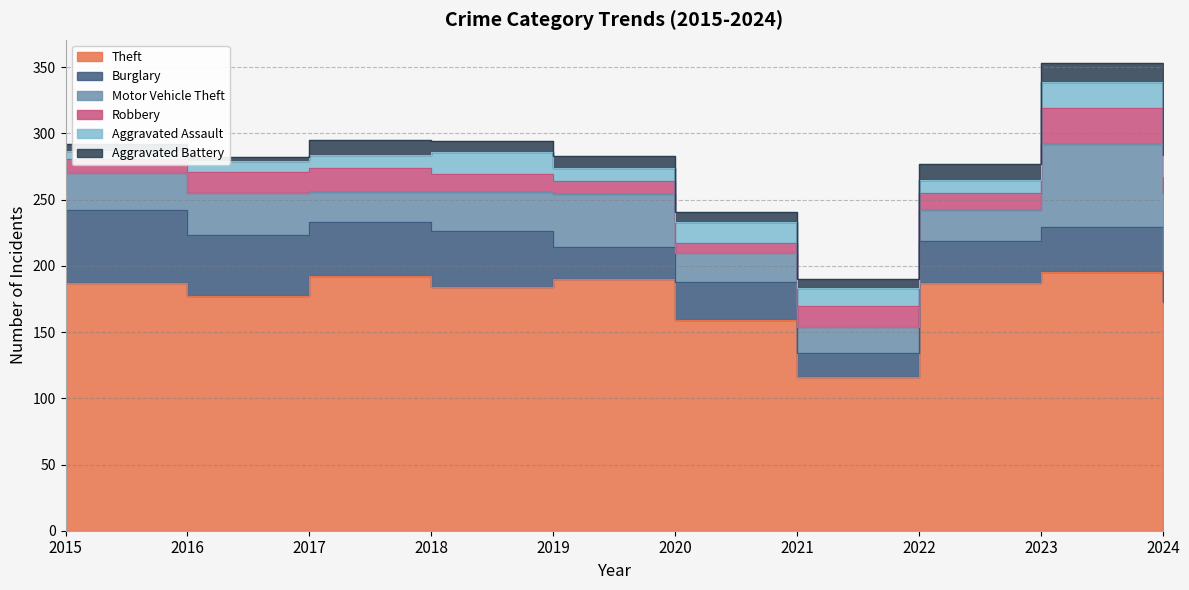

Which series changed the most between 2015 and 2023?

Motor Vehicle Theft